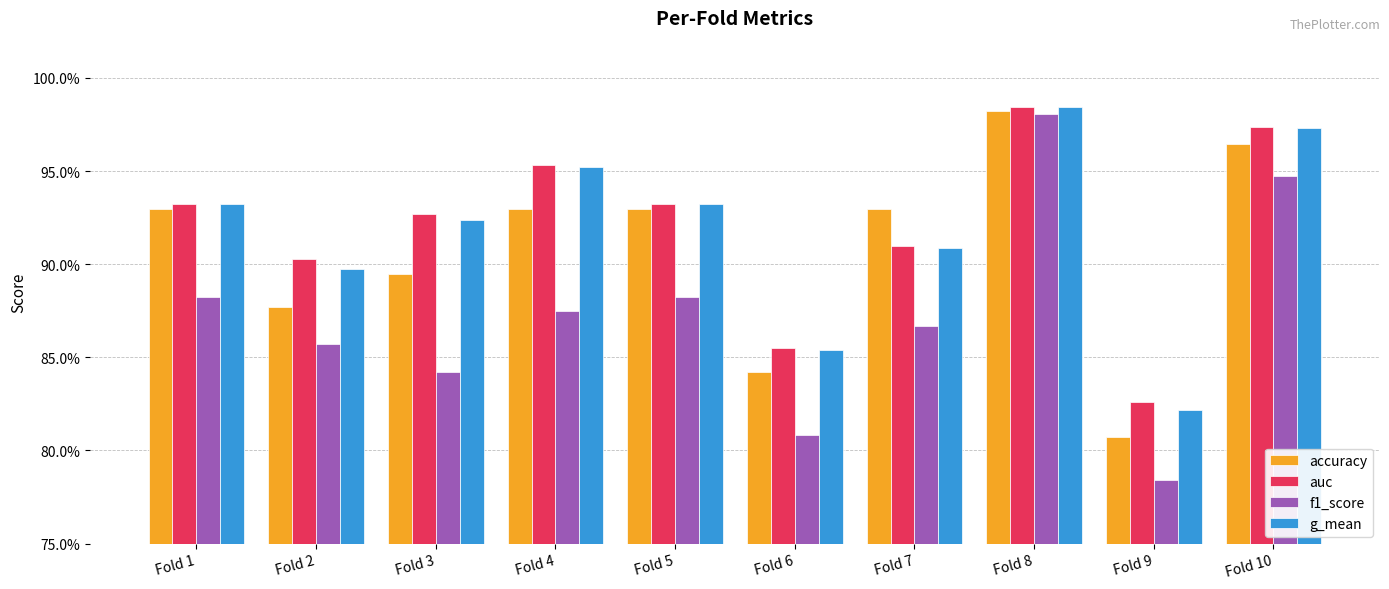

Which category has the lowest value across all series?

Fold 9